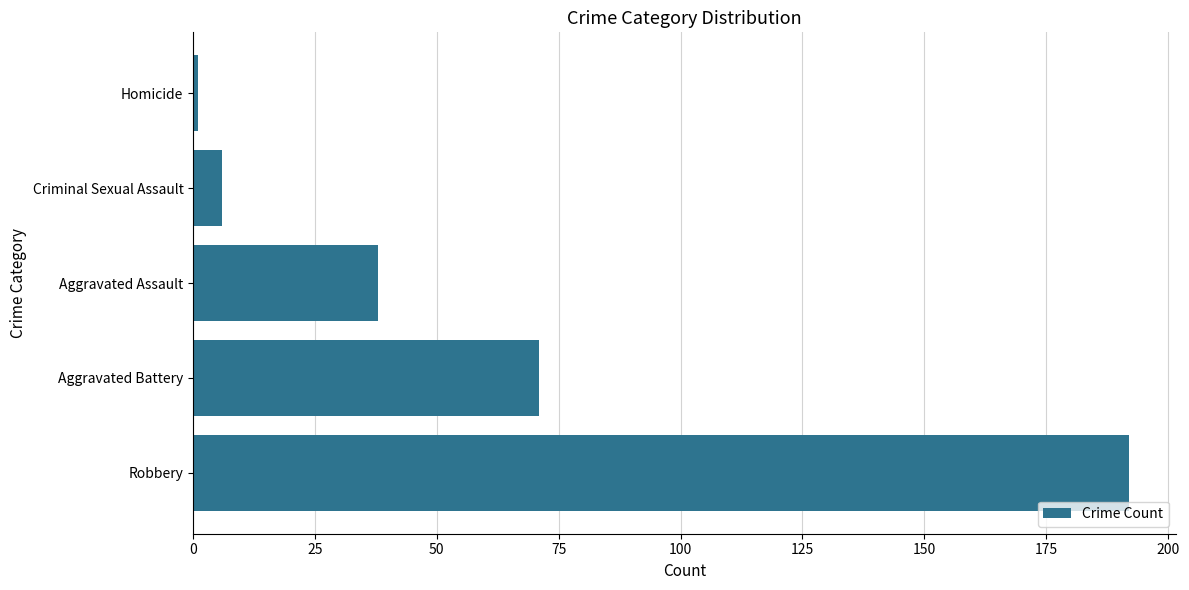

How many distinct data groups are displayed?

1